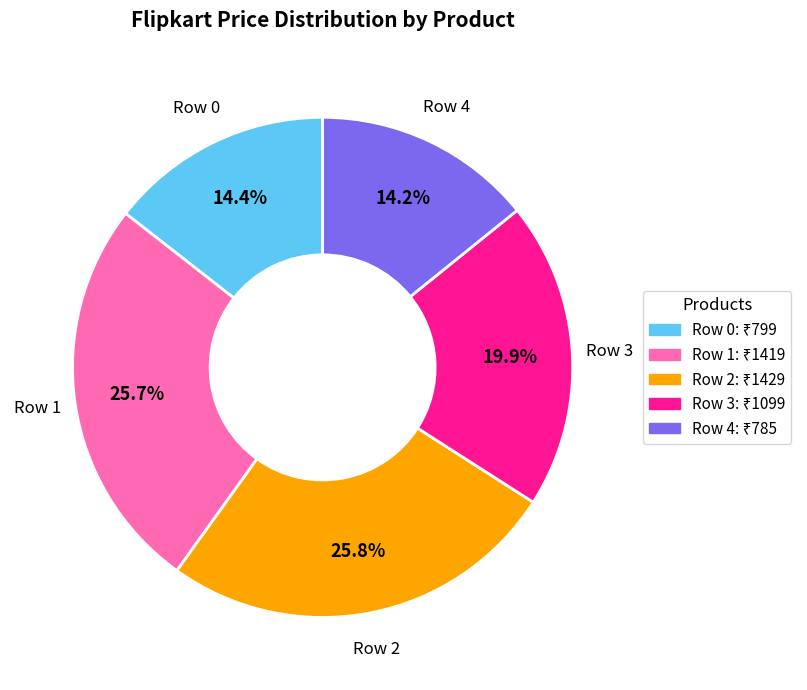

What portion of the pie excludes Row 3?

80.1%